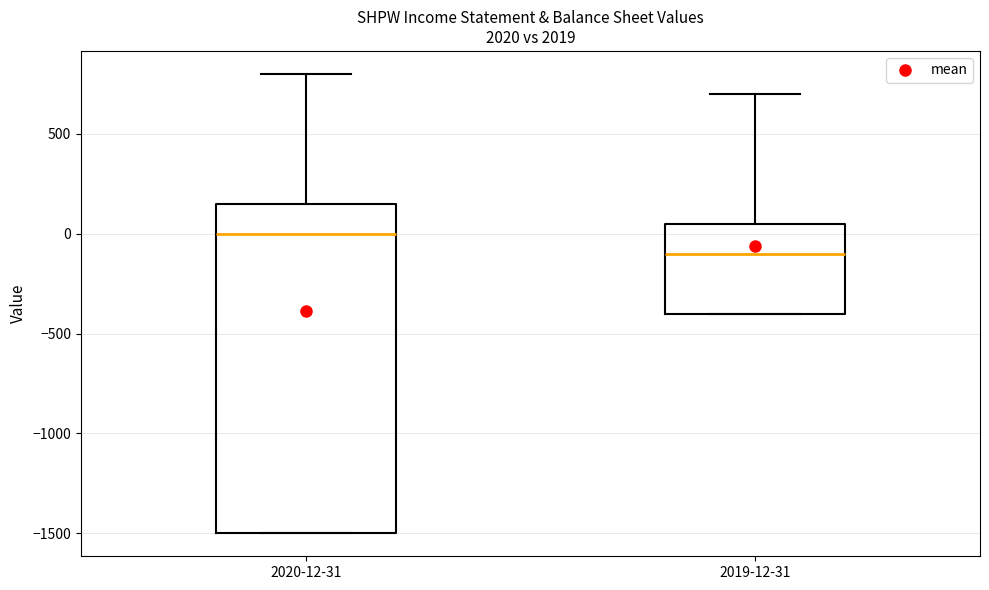

Reading left to right, transcribe this box plot: for each box, give where its median line is, the range the box spans, and where its two whiskers end, as read against the y-axis. The values are not printed on the chart, so give them approximately, as read against the axis.

2020-12-31: median 0, box -1500 to 150, whiskers -1500 to 800
2019-12-31: median -100, box -400 to 50, whiskers -400 to 700